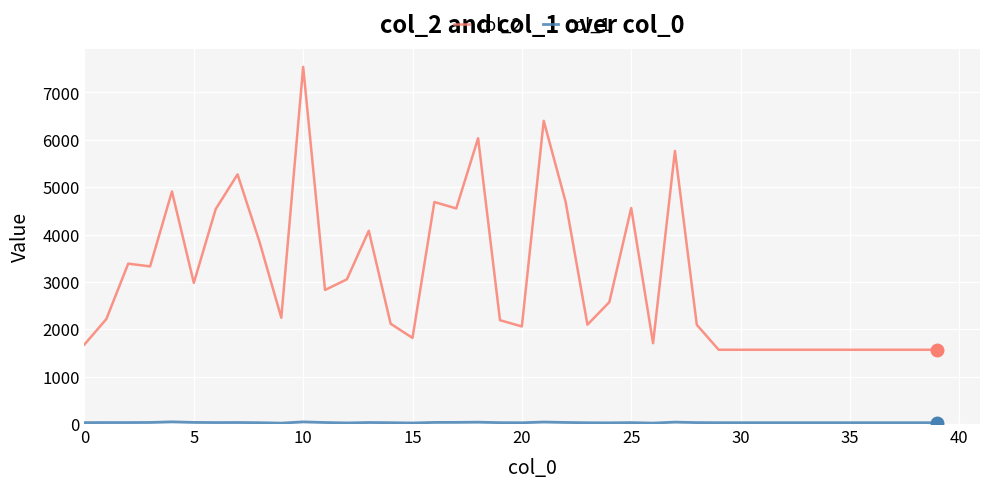

Which series has the largest total across all categories?

col_2